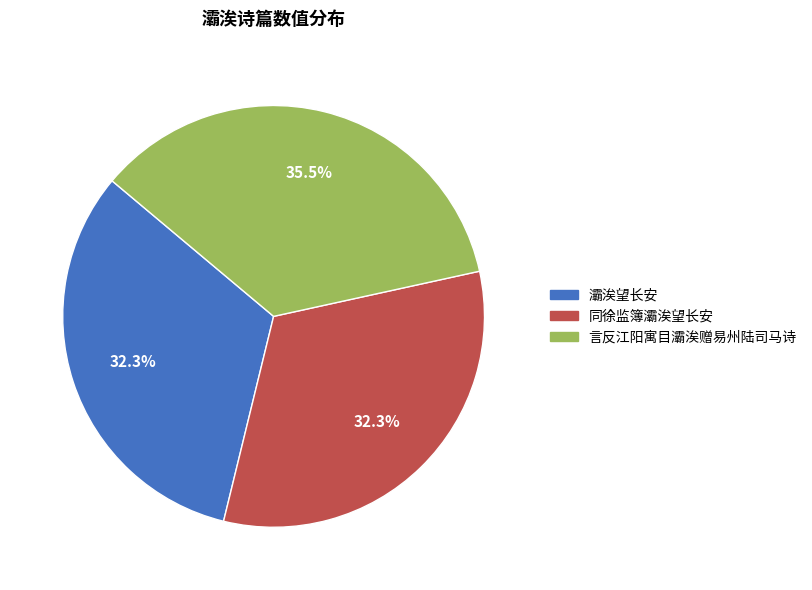

Approximately how many times larger is the value at 灞涘望长安 compared to 同徐监簿灞涘望长安?

1.0